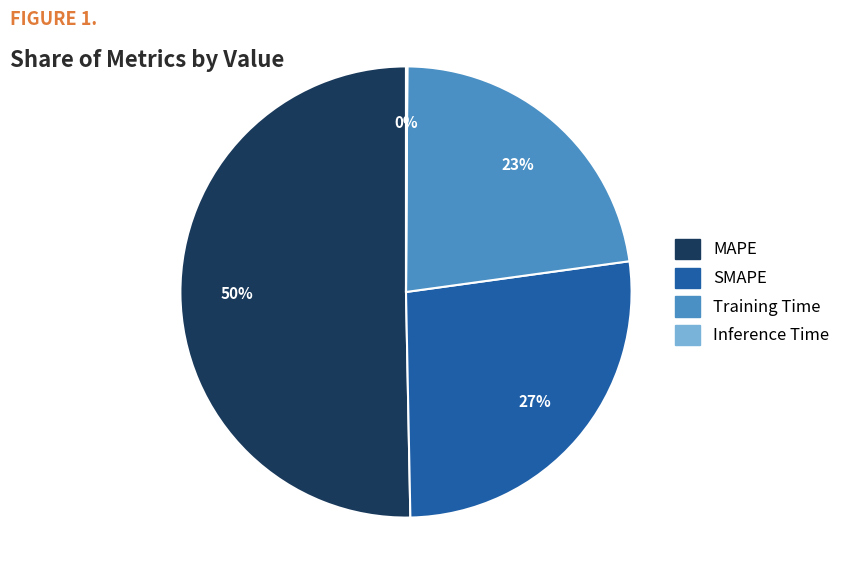

Is SMAPE the majority of the pie?

No